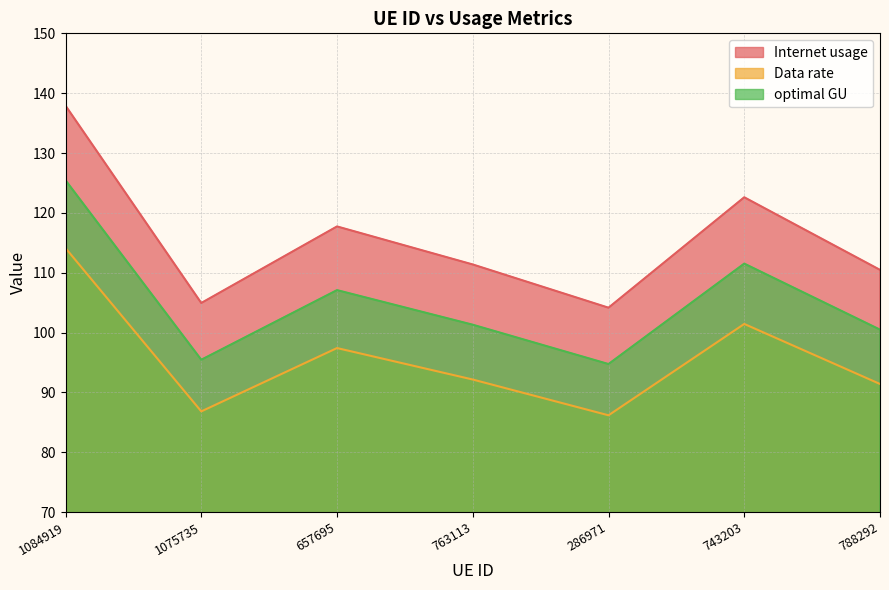

What is the difference between the Internet usage values at 763113 and 743203?

11.2